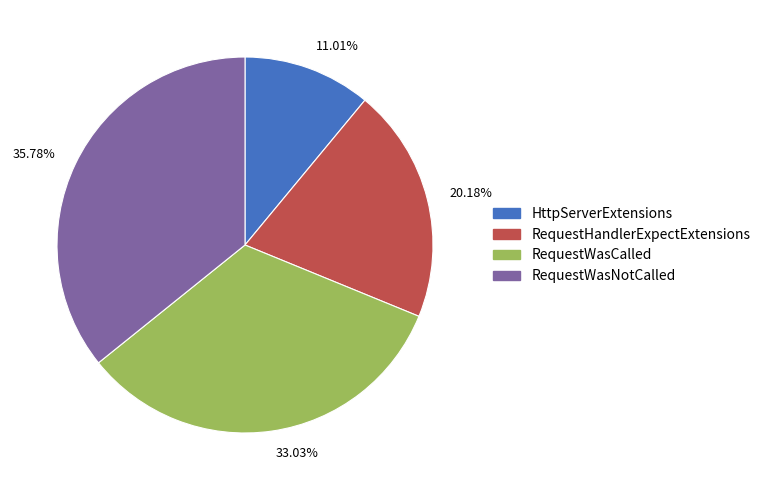

Count the number of slices in the pie.

4